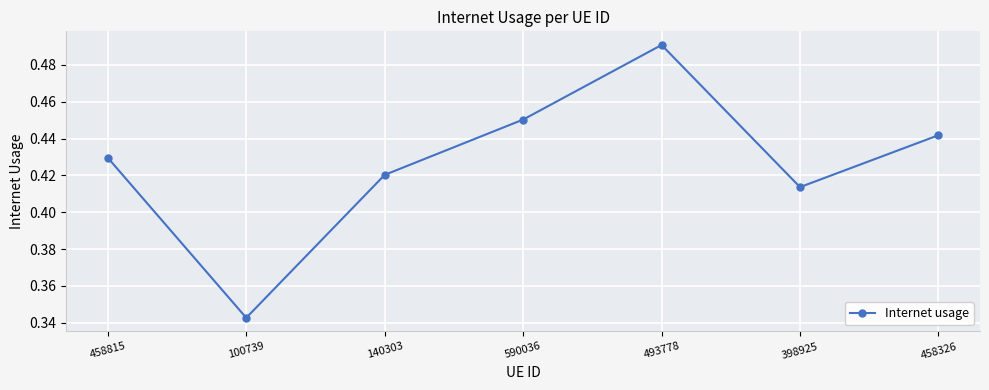

Is it true that the value at 458815 is 0.6?

False